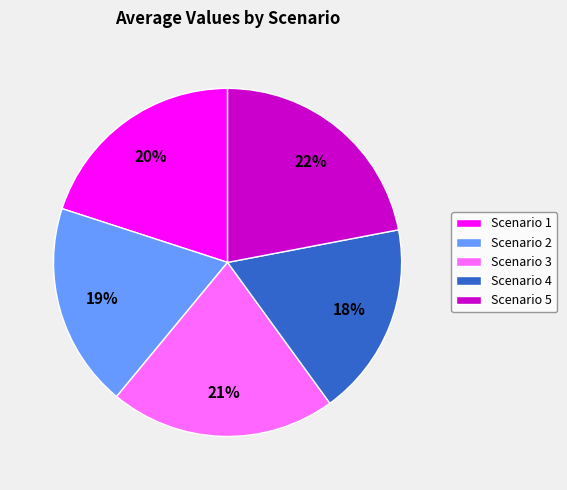

To the nearest percent, what percentage of the pie is Scenario 2?

19%